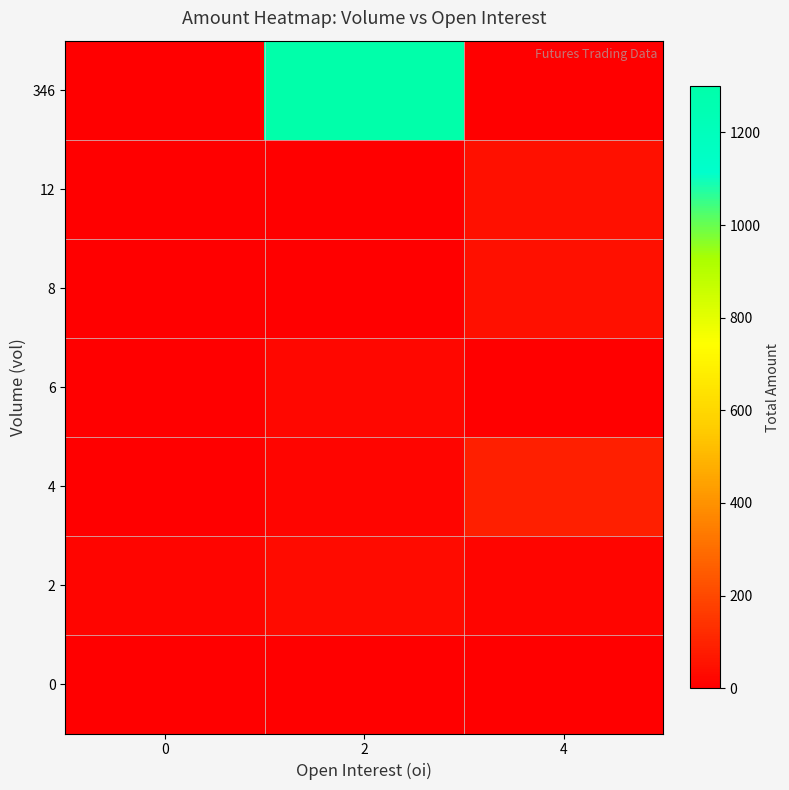

Reading left to right, what are all the values shown in this chart?

0: 0=0.0	2=0.0	4=0.0
2: 0=16.2	2=31.9	4=16.3
4: 0=0.0	2=16.2	4=89.7
6: 0=0.0	2=24.6	4=0.0
8: 0=0.0	2=0.0	4=49.3
12: 0=0.0	2=0.0	4=48.7
346: 0=0.0	2=1300.1	4=0.0